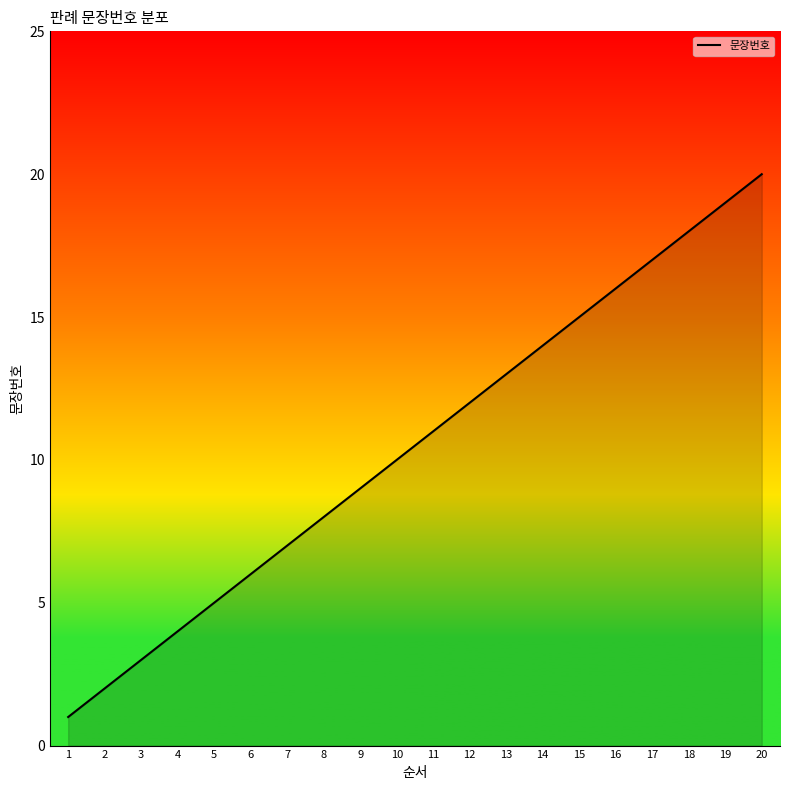

How many lines are shown in the chart?

1